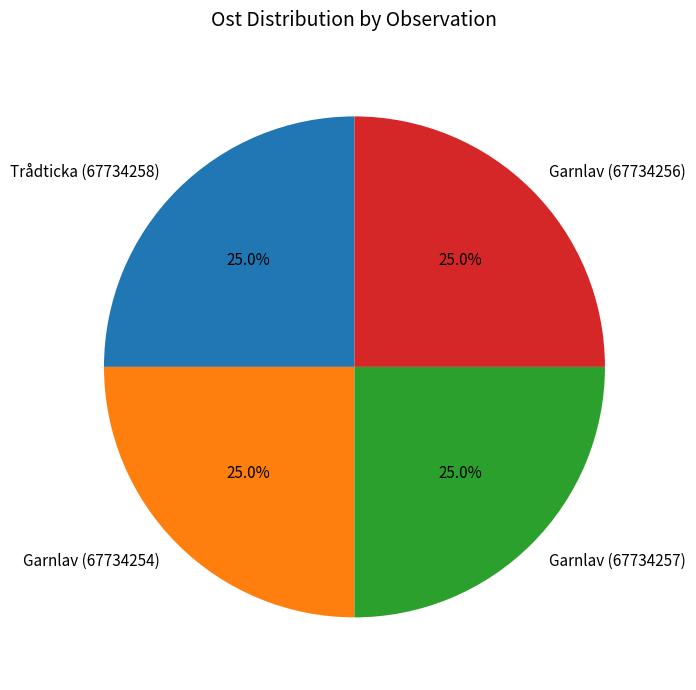

True or false: Trådticka (67734258) accounts for 19% of the total.

False